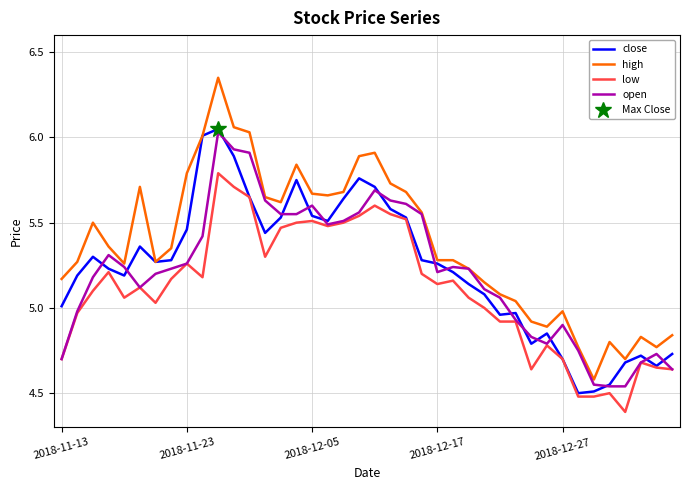

Is the value of open at 25 greater than the value of low at 16?

No